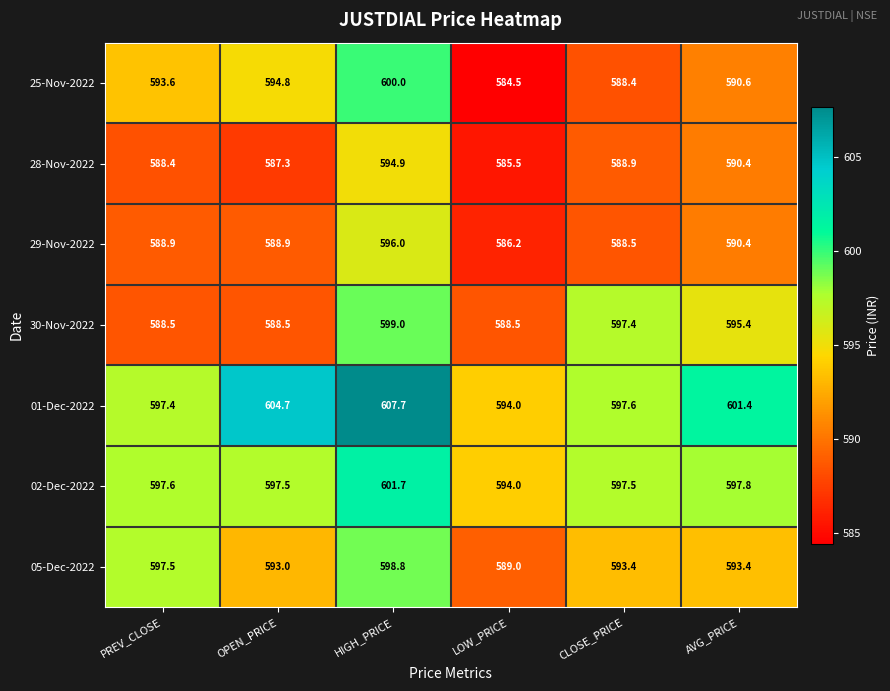

What is the average value of the 05-Dec-2022 series?

594.2